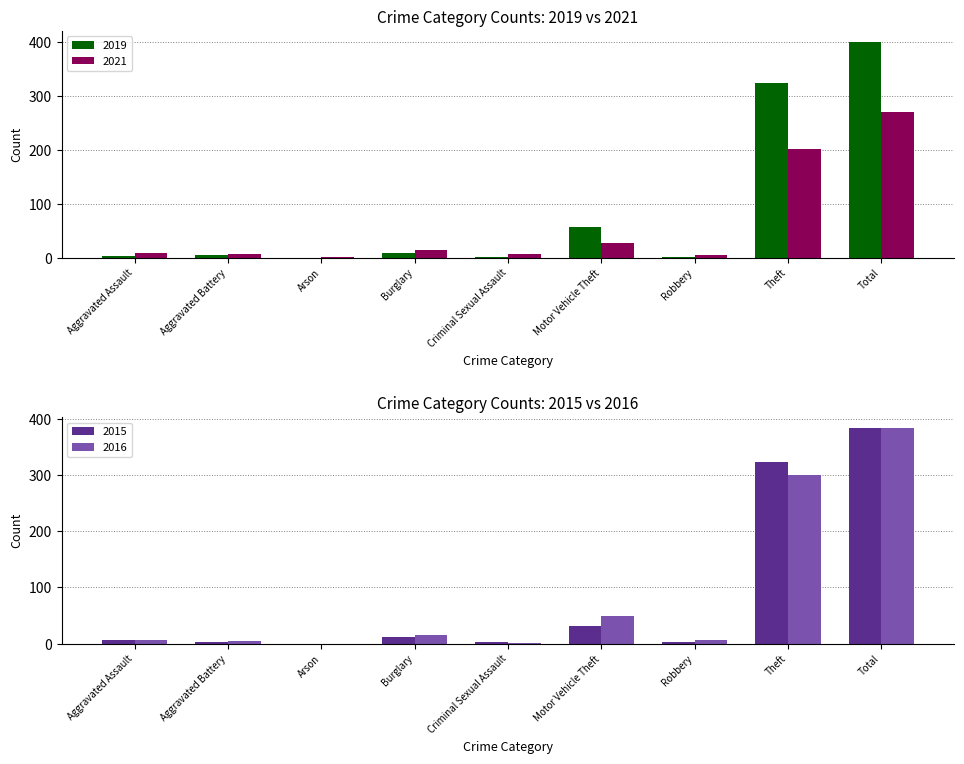

The value of 2019 at Aggravated Assault is 3. True or false?

True